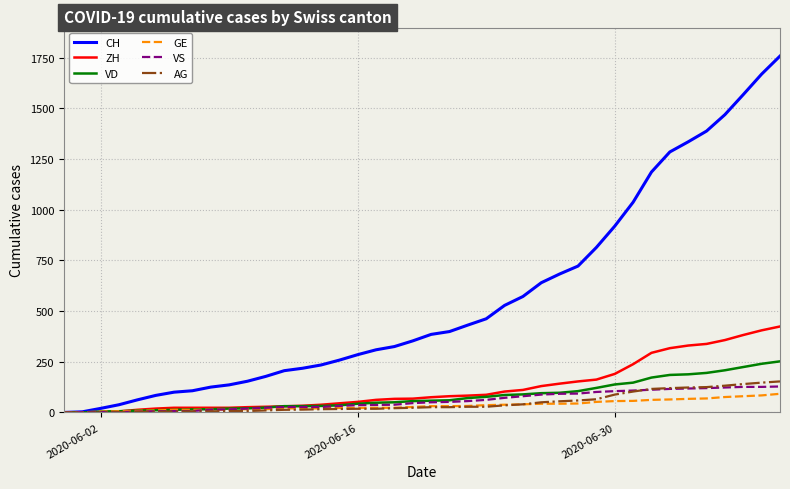

Which series has the widest spread of values?

CH